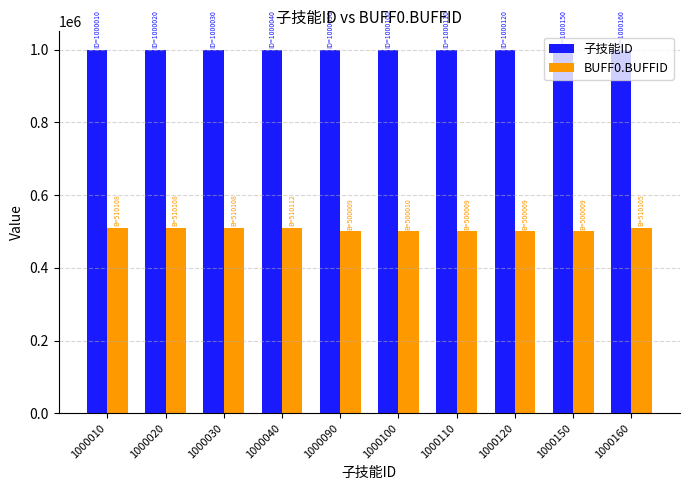

List the series in order of their overall mean, lowest first.

BUFF0.BUFFID, 子技能ID